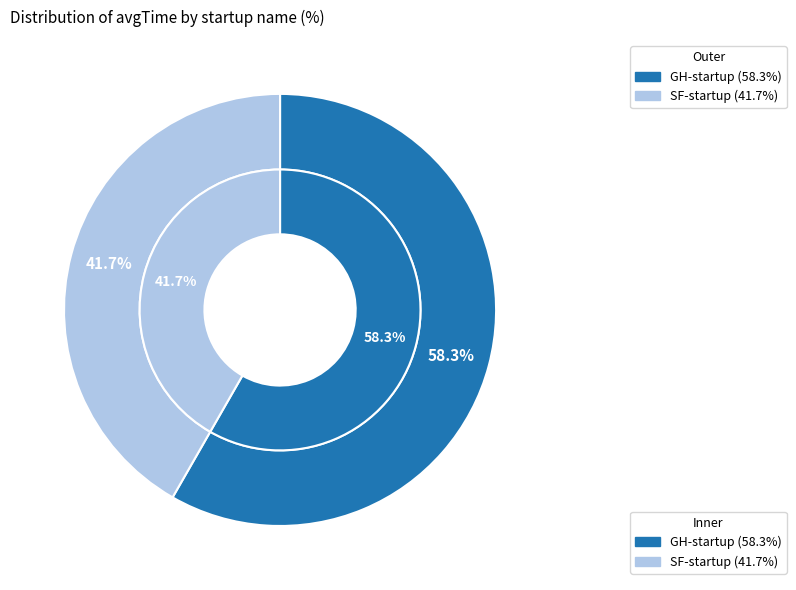

Does any single category account for the majority?

Yes